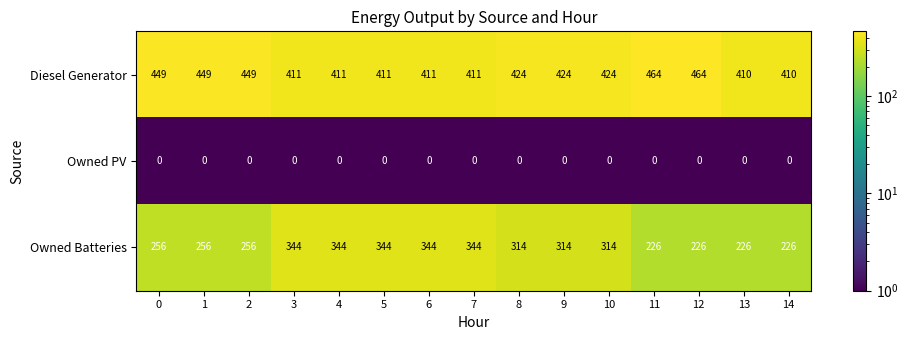

At how many categories does at least one series exceed 375?

15